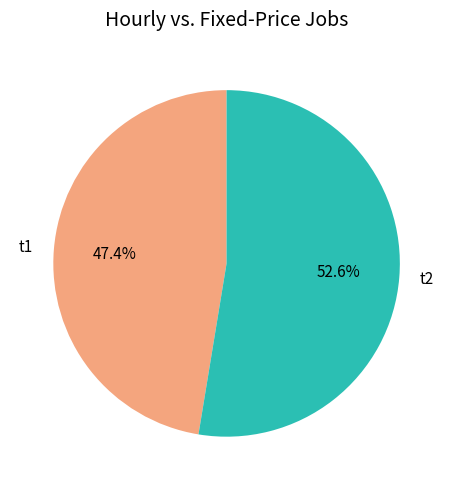

What percentage is the t2 slice, to the nearest percent?

53%